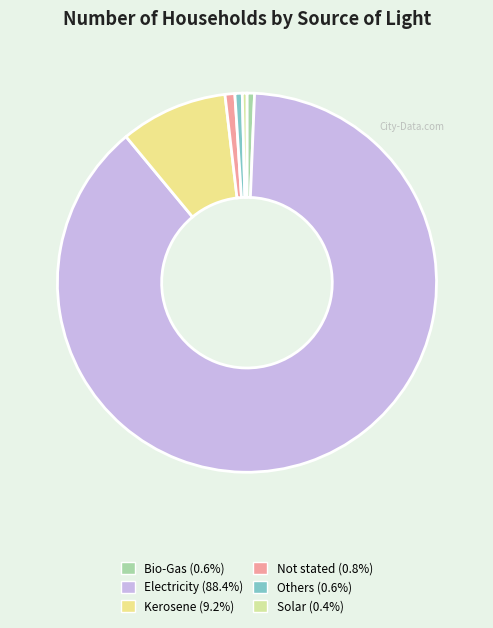

Between Others and Bio-Gas, which is larger?

Bio-Gas